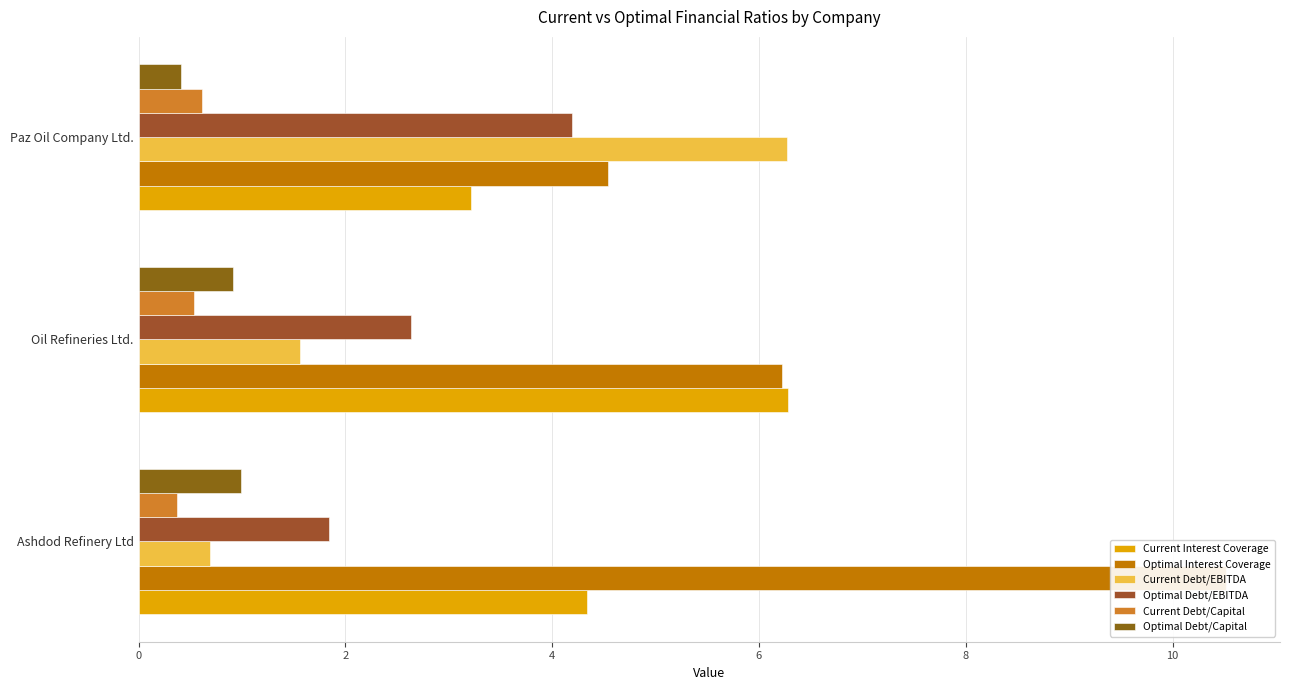

How many groups of bars are there?

3